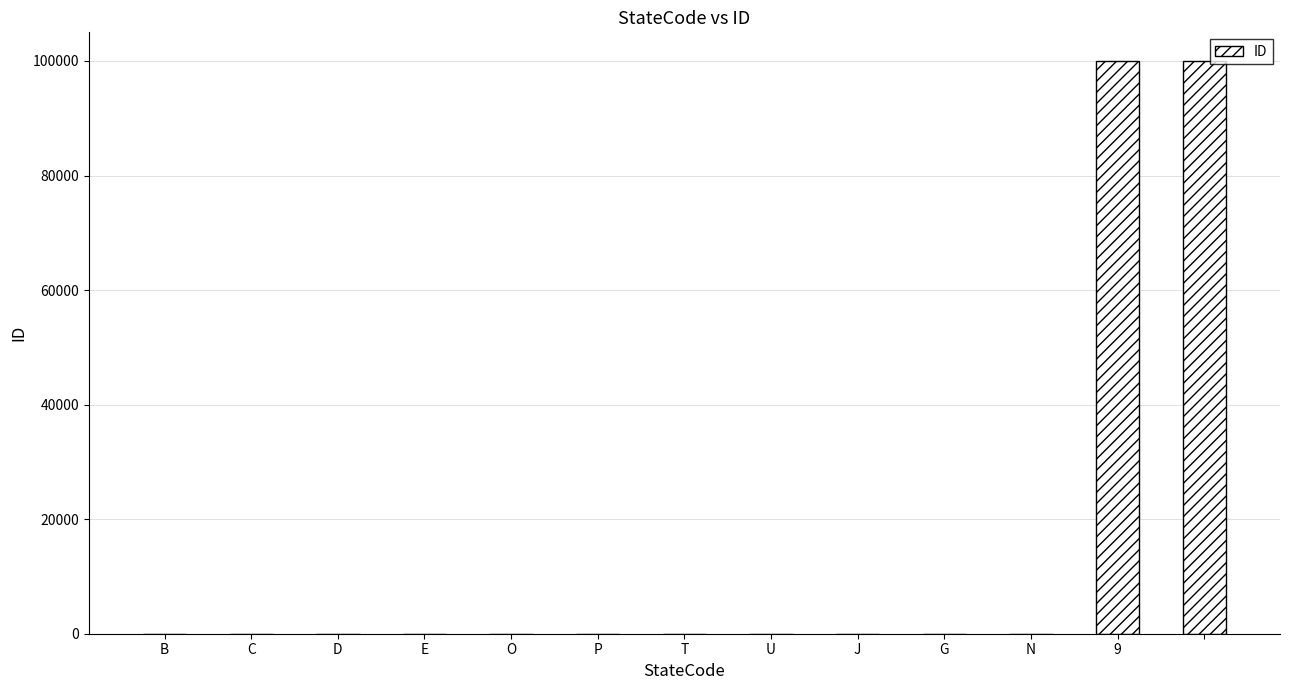

What is the sum of all values?

200063